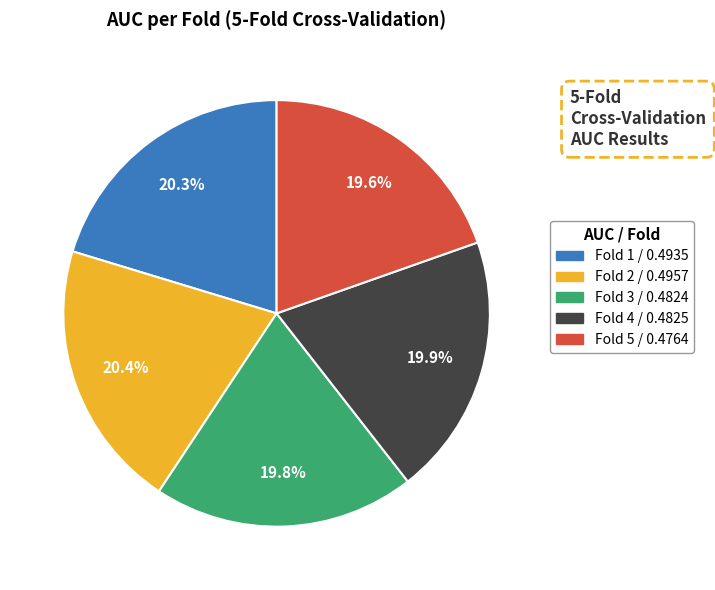

To the nearest percent, what is the combined percentage of Fold 5 and Fold 1?

40%